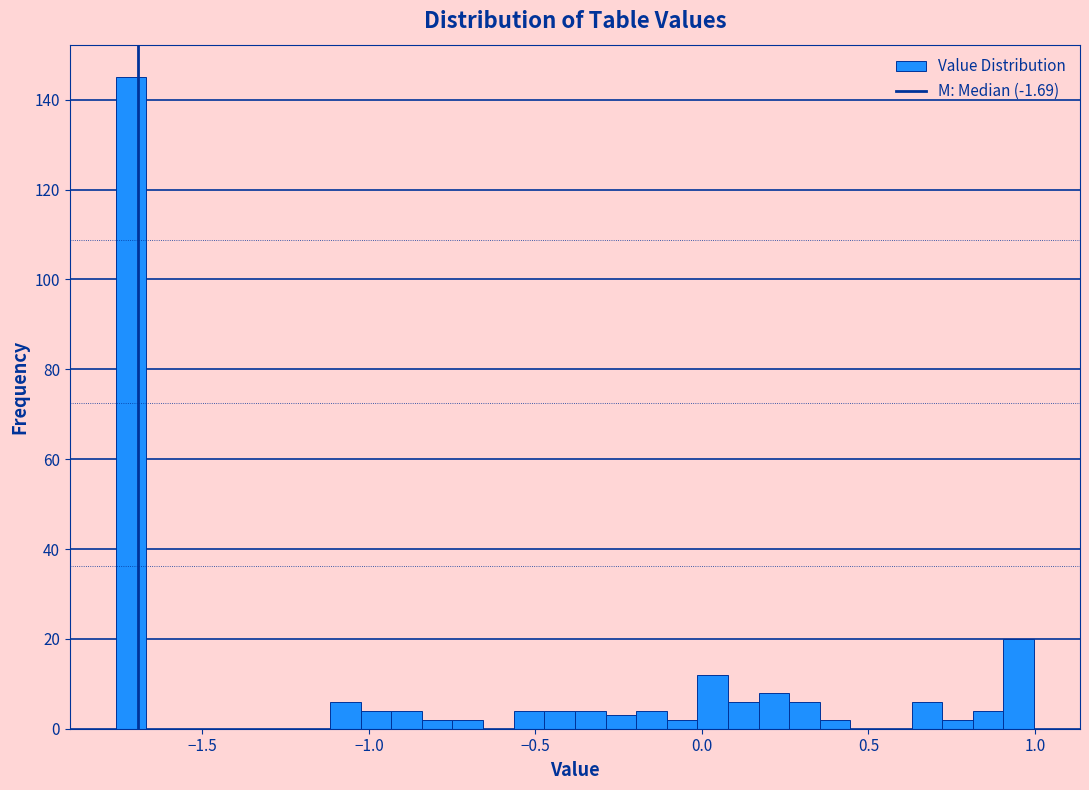

Around what value on the x-axis is the tallest bar? Give the approximate position of its centre, as read against the axis.

-1.70